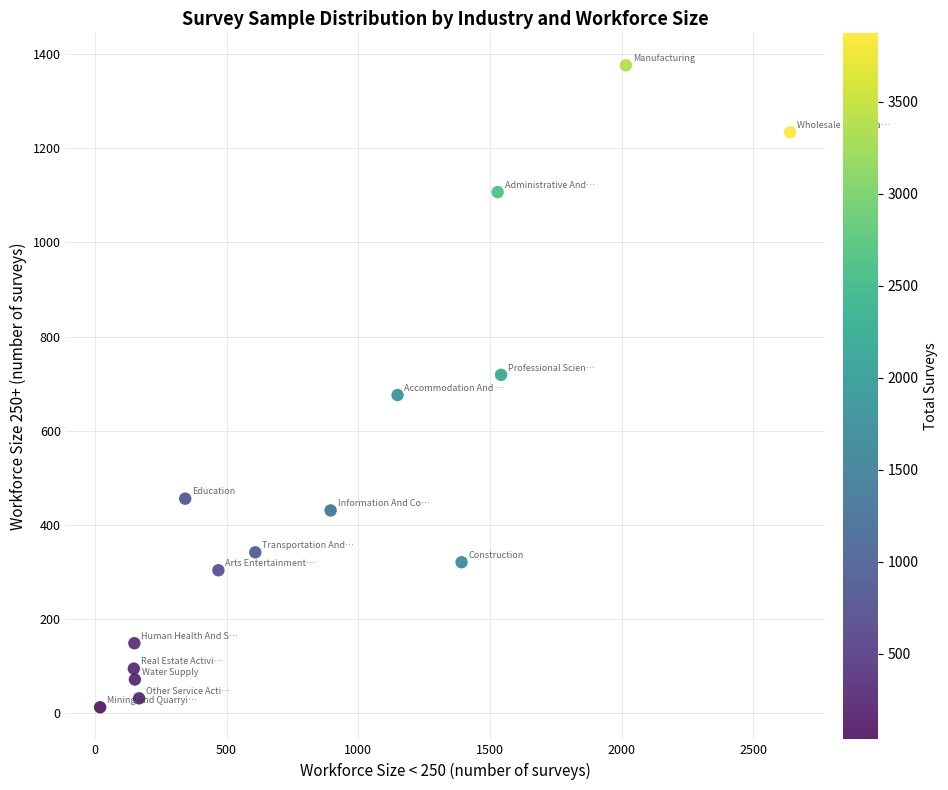

What is the range of Y values (max minus min)?

1363